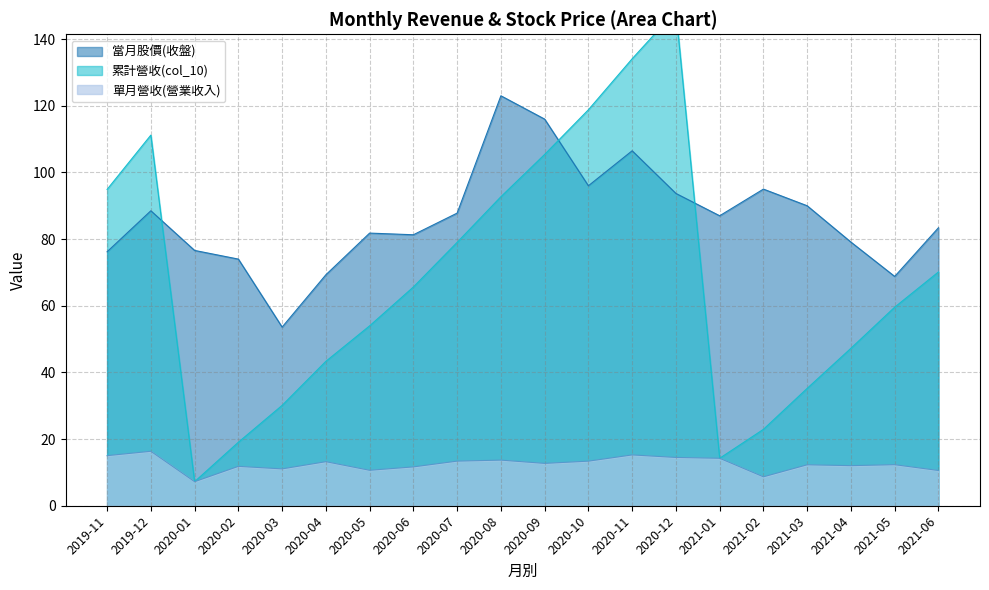

True or false: 當月股價(收盤) and 單月營收(營業收入) intersect in this chart.

False